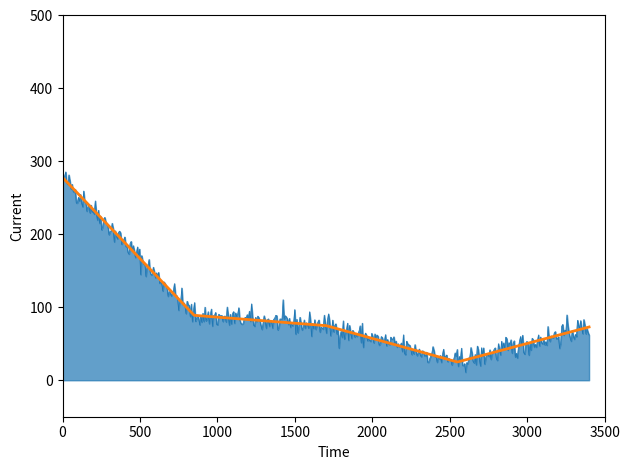

Is it true that the value at 2016-11-28 is 8?

False